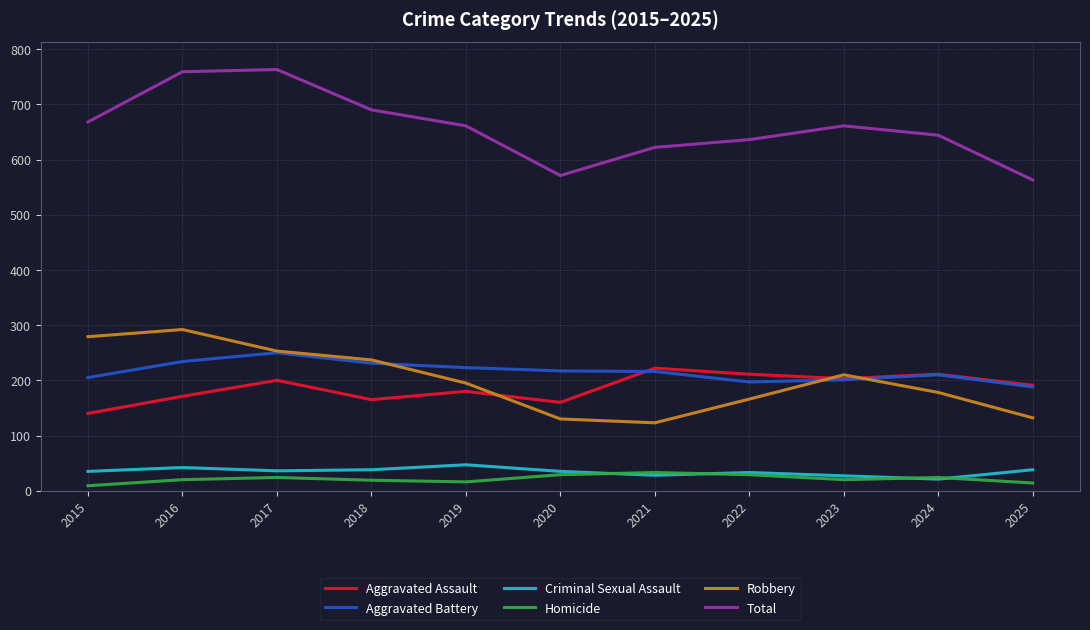

True or false: Homicide and Robbery cross at least once.

False